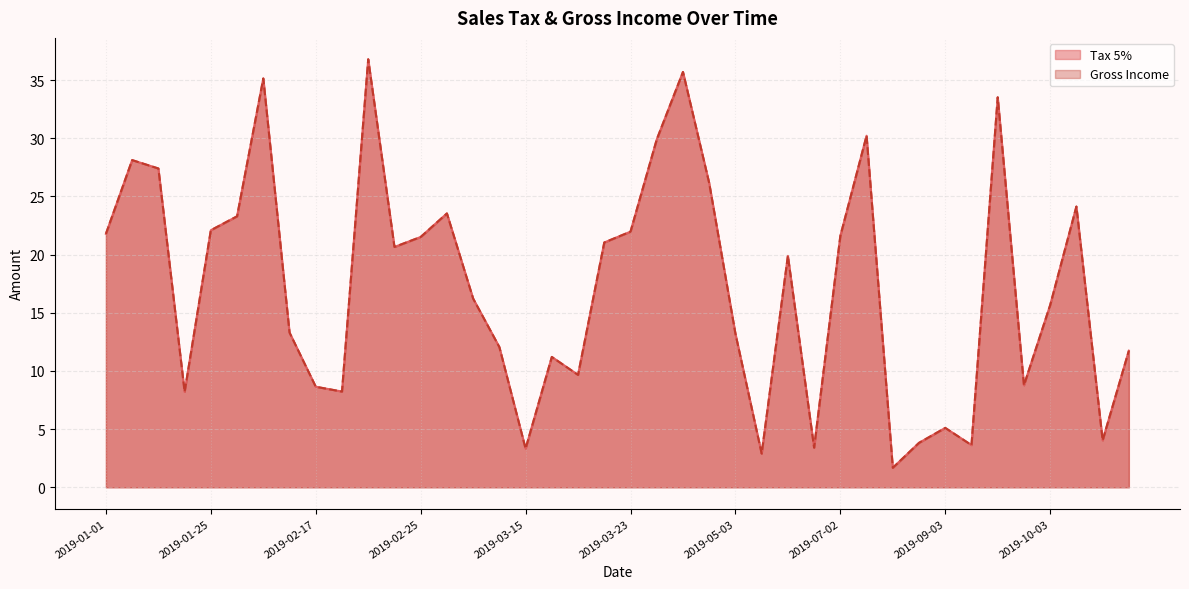

True or false: Gross Income has a value of 2.9 at 2019-01-21.

False